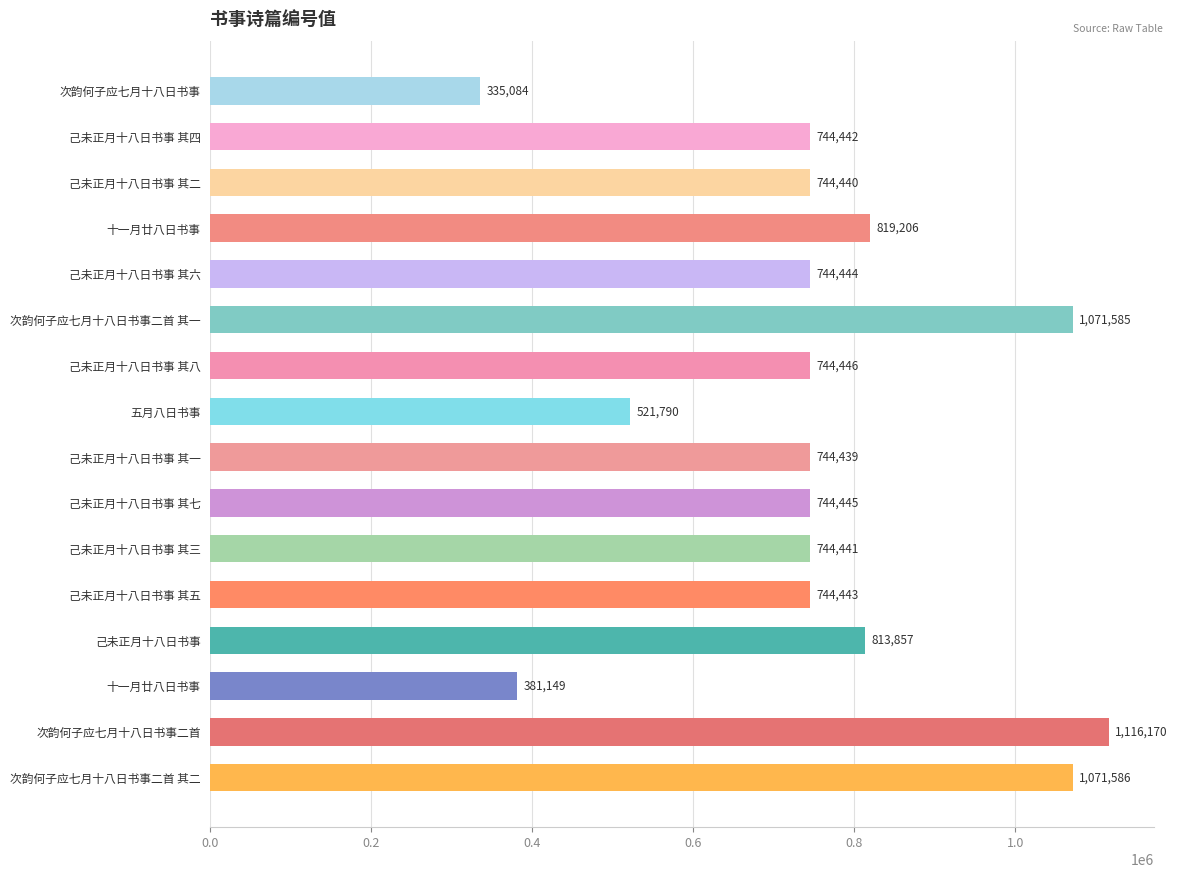

How many categories are shown in the chart?

16